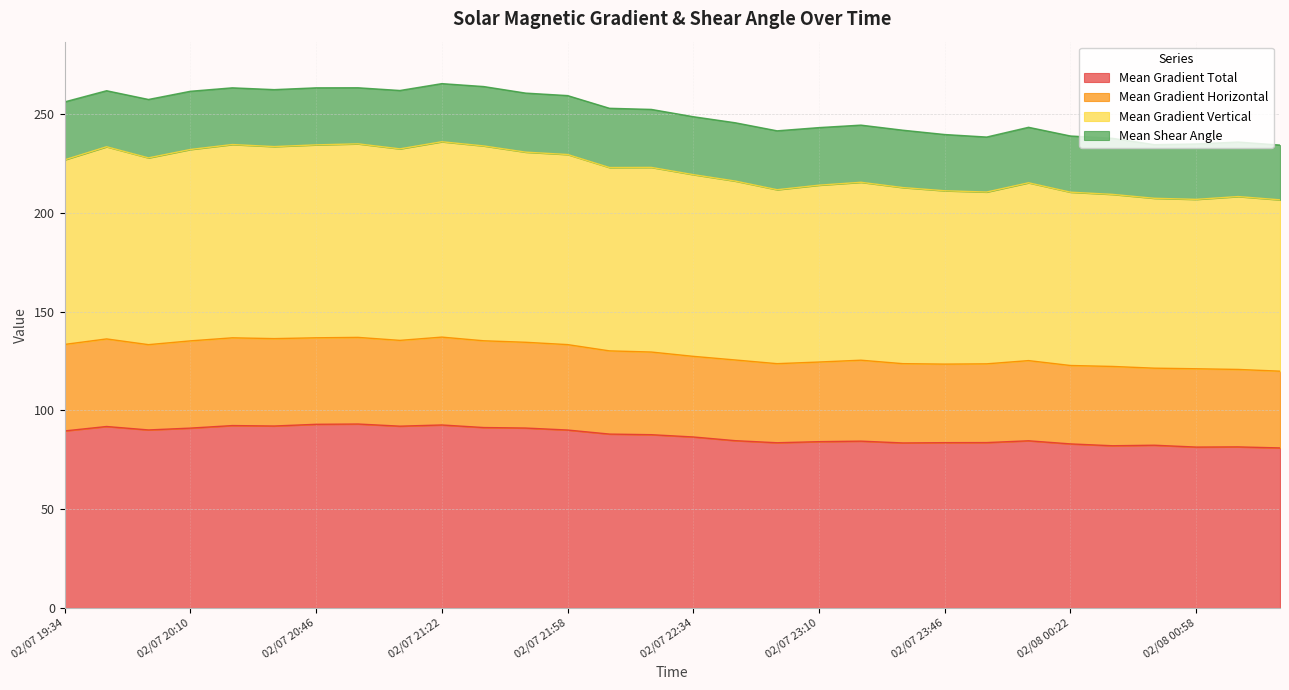

Where is the first local minimum for Mean Gradient Horizontal?

02/07 19:58